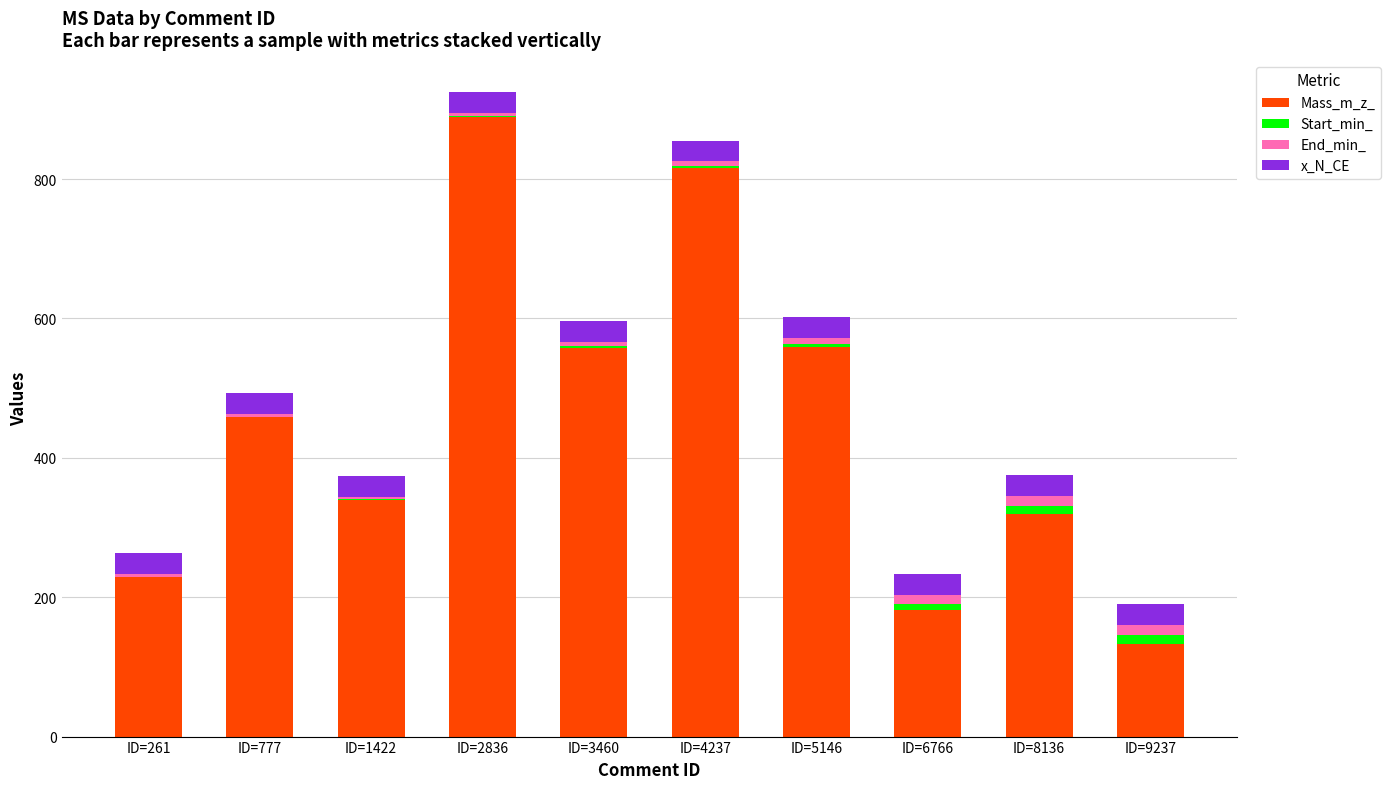

What is the highest value of the Mass_m_z_ series?

888.6